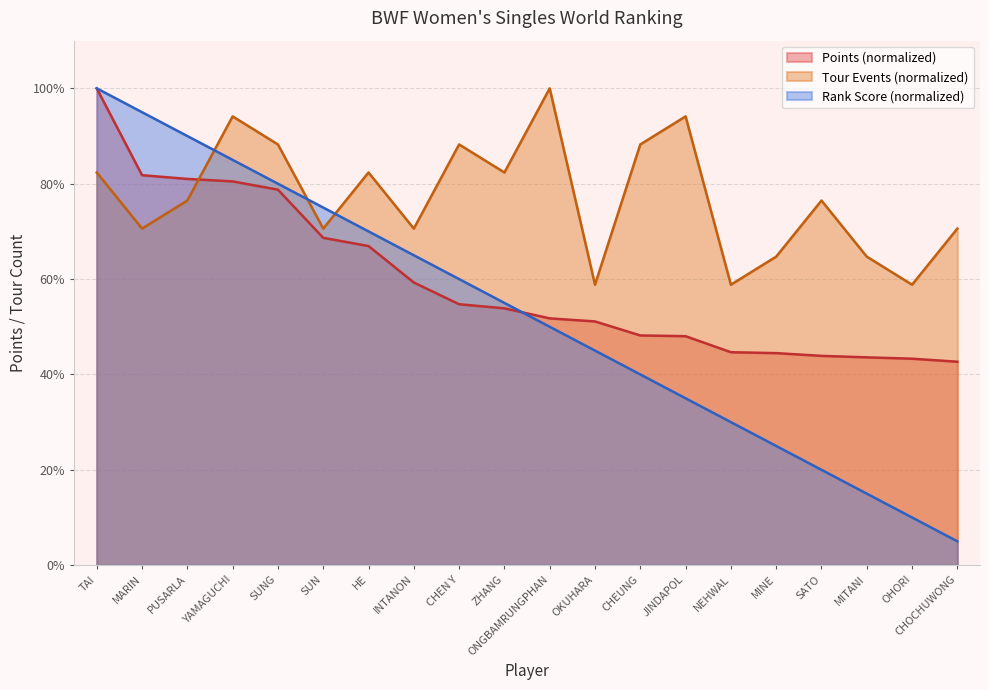

Count the number of categories in the chart.

20